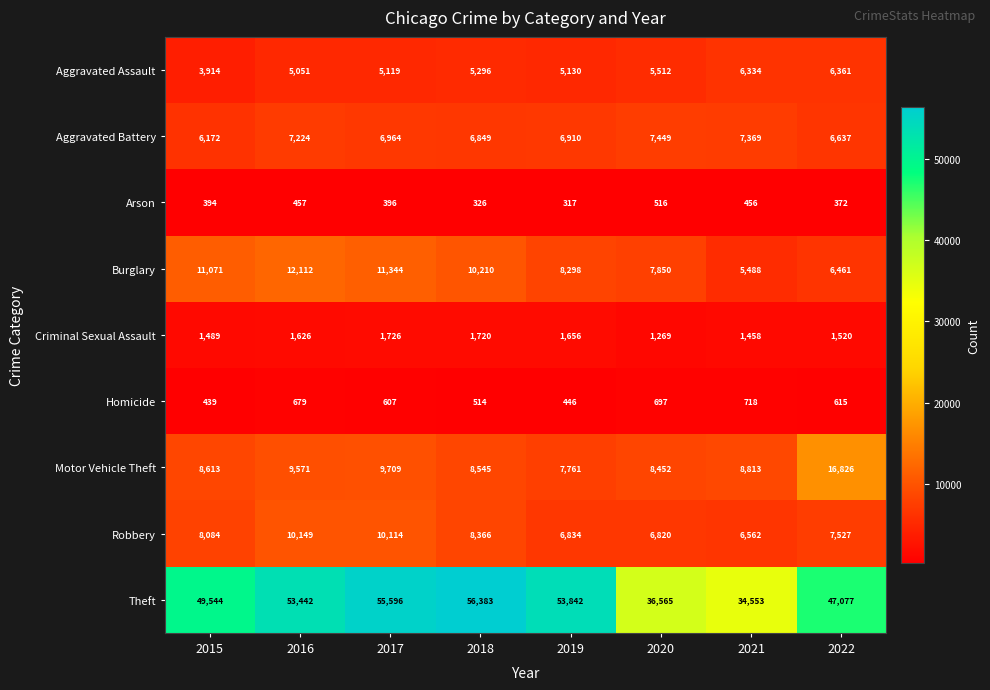

What is the spread (max minus min) of values at 2020?

36049